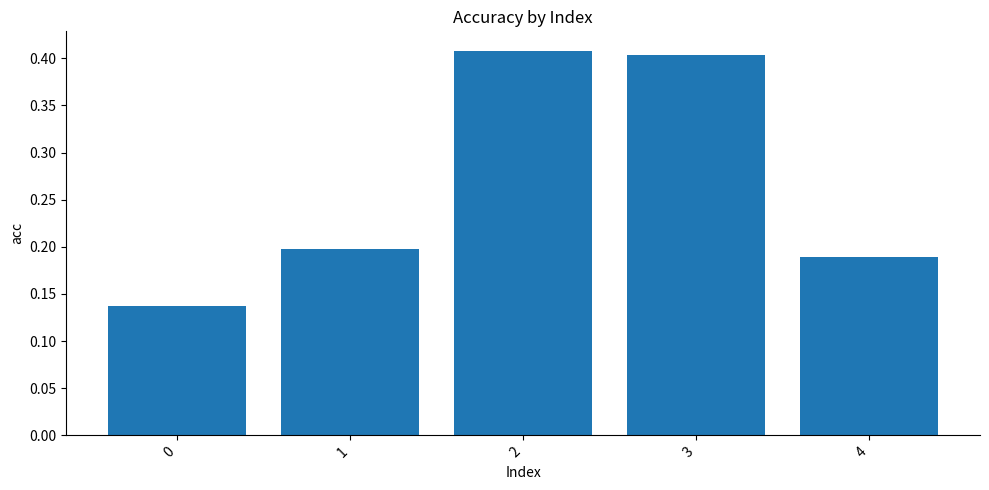

Count the number of data series in this chart.

1